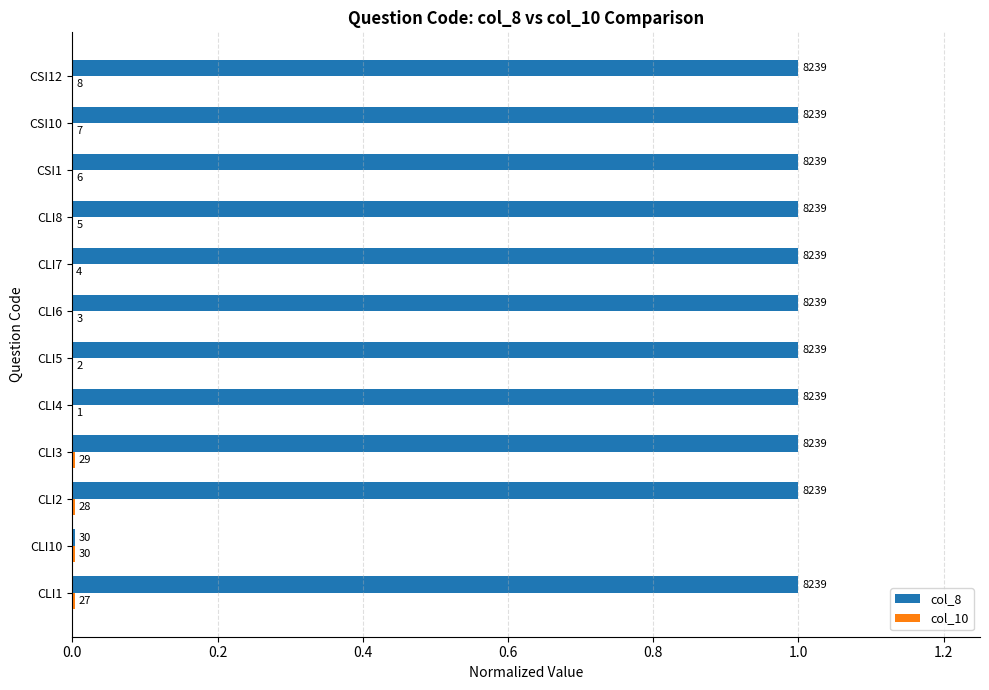

Rank the series by their average value, from lowest to highest.

col_10, col_8